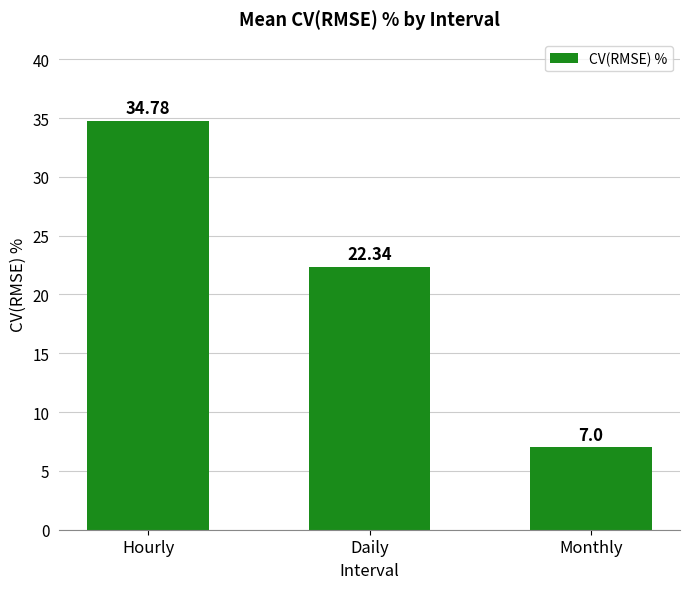

At which label does the data first exceed 22?

Hourly